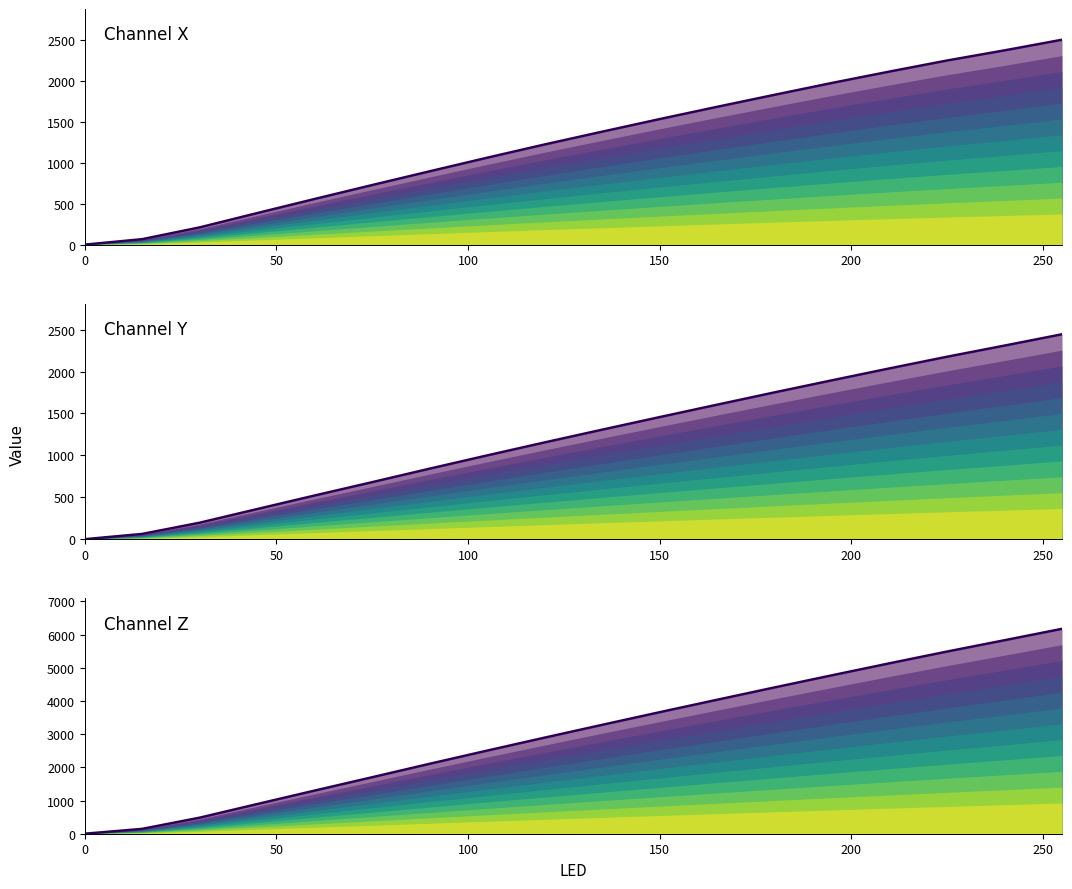

Which series has the largest total across all categories?

Z